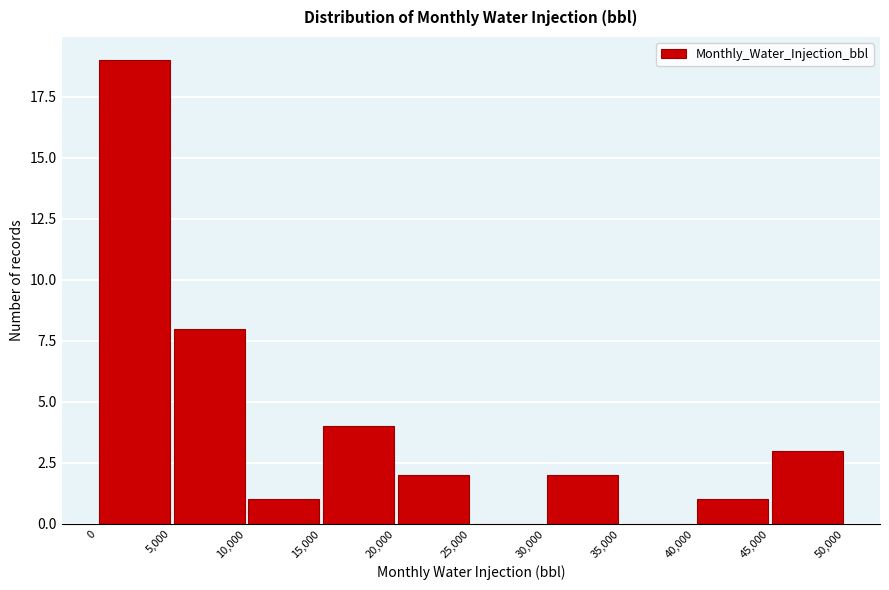

Which range on the x-axis has the tallest bar?

0 to 5,000